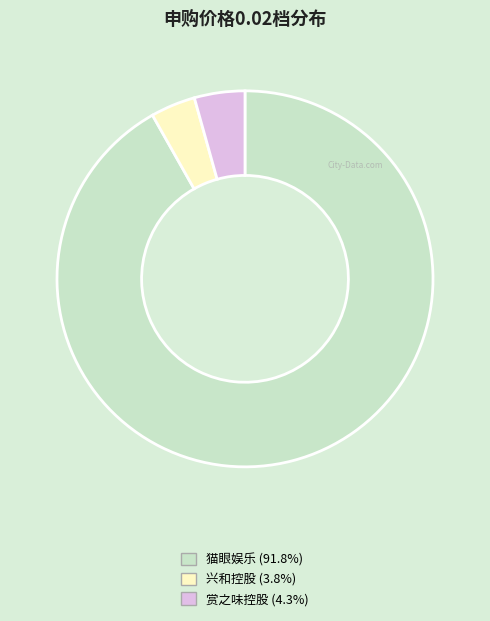

Combined, do 赏之味控股 and 猫眼娱乐 account for over 50%?

Yes